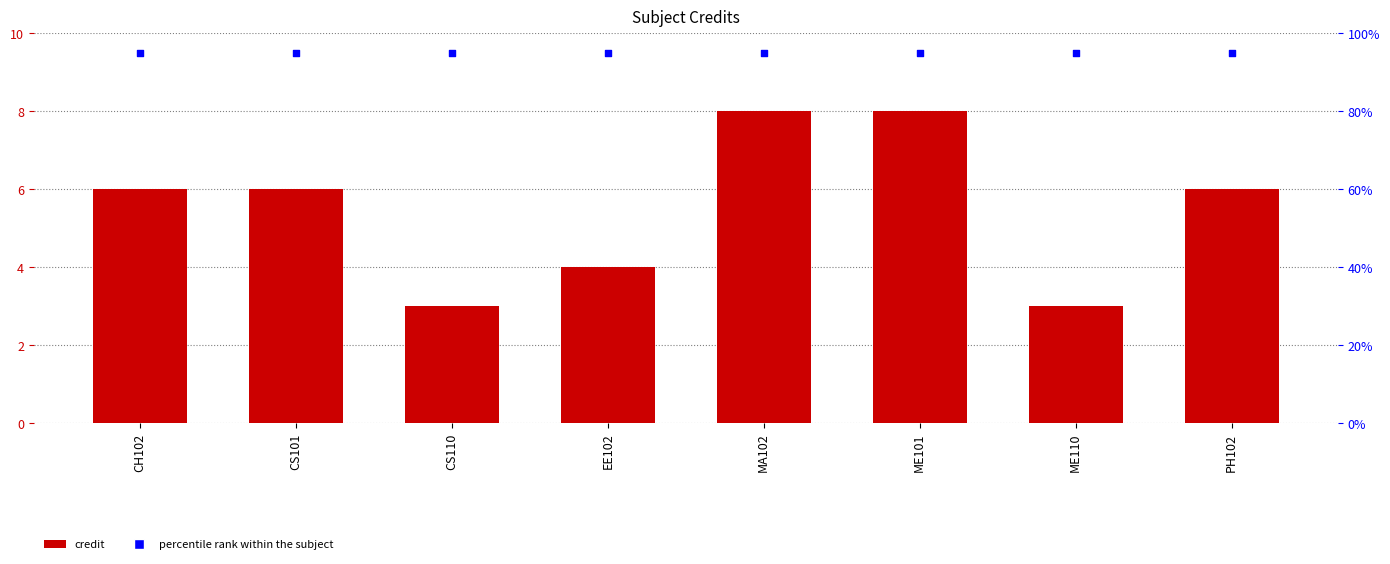

At which category is the sum across all series the highest?

MA102